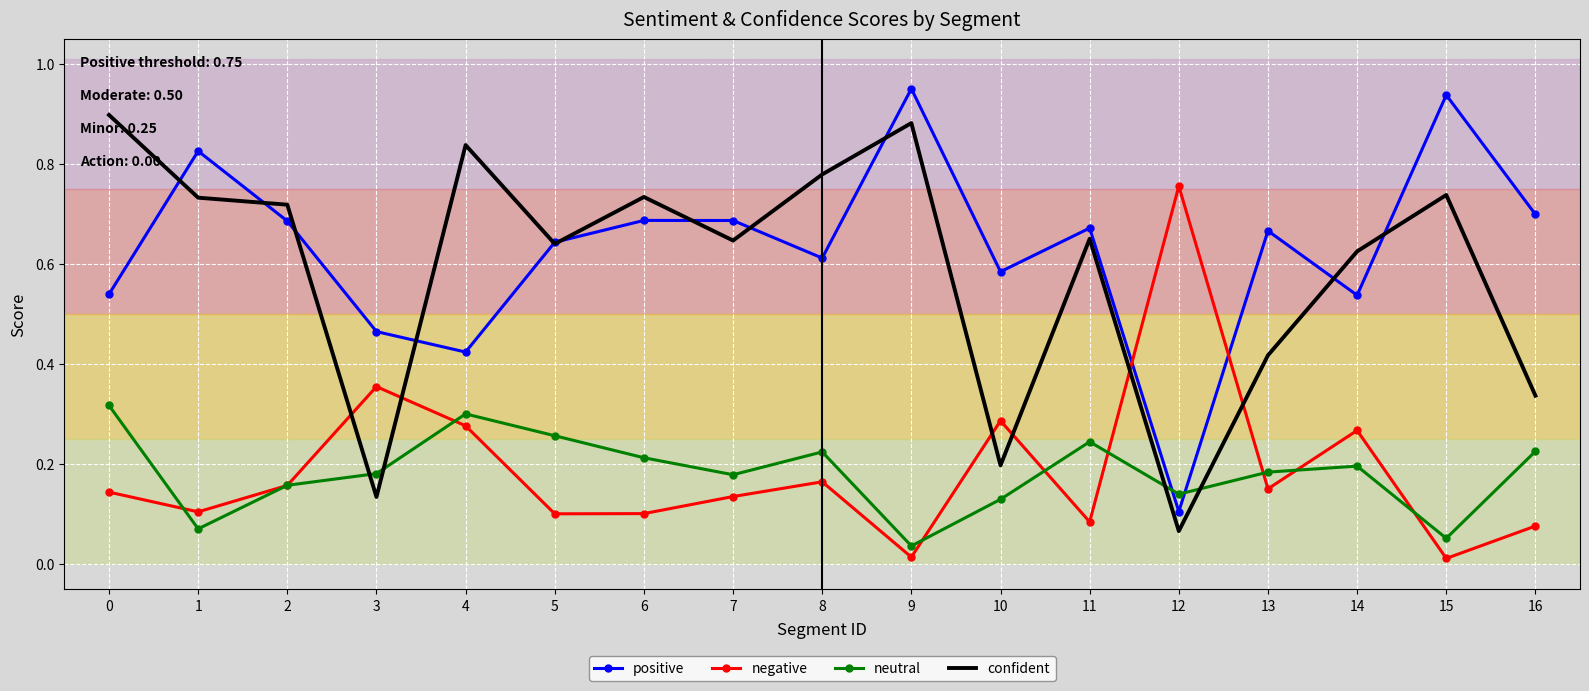

Which series changed the most between 7 and 10?

confident